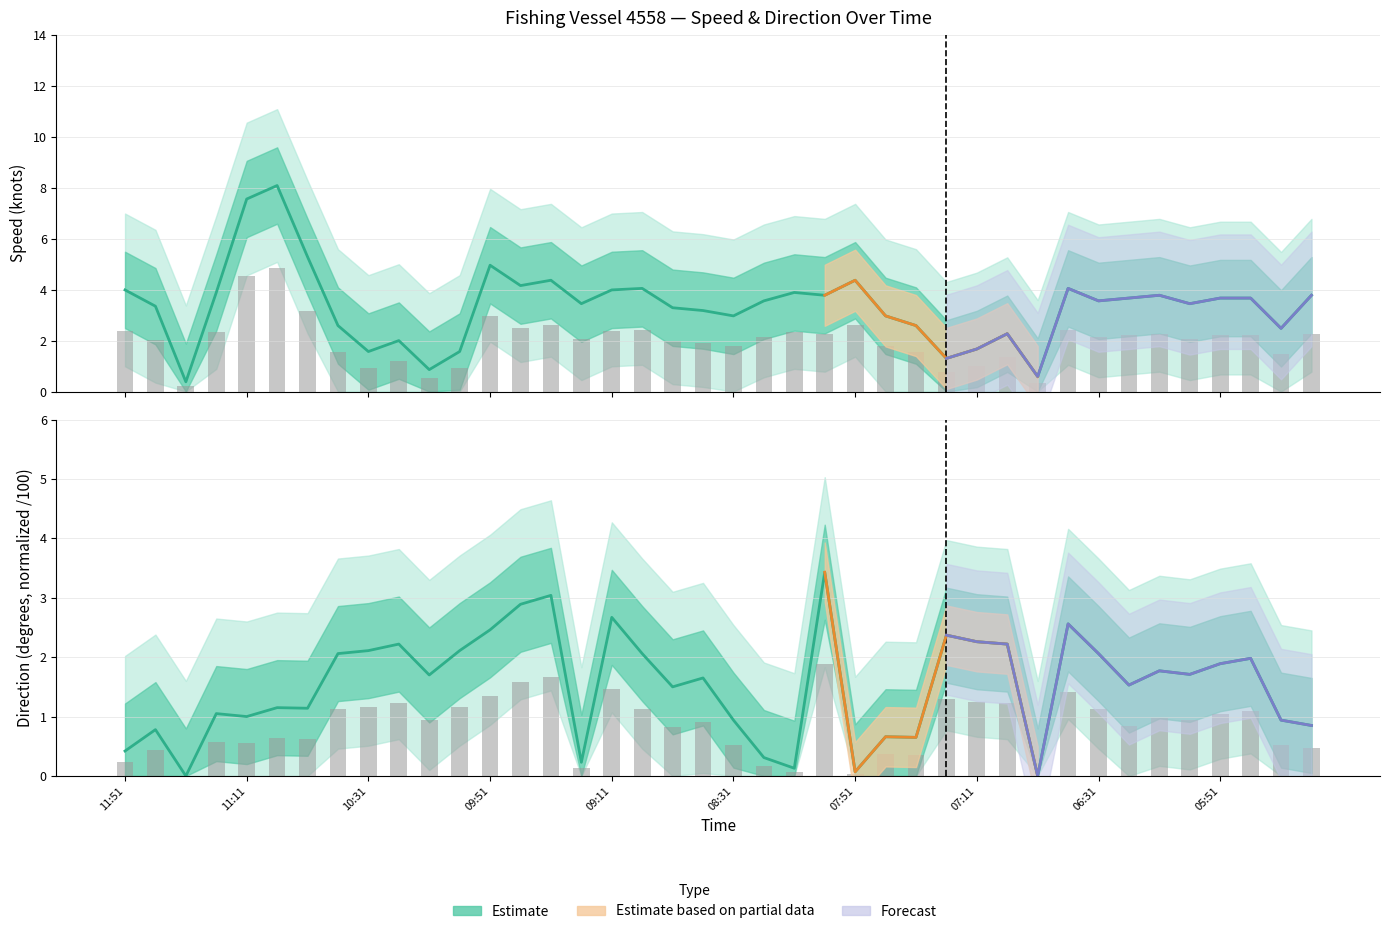

What is the difference between the maximum and second lowest values in the 速度_mean series?

7.5